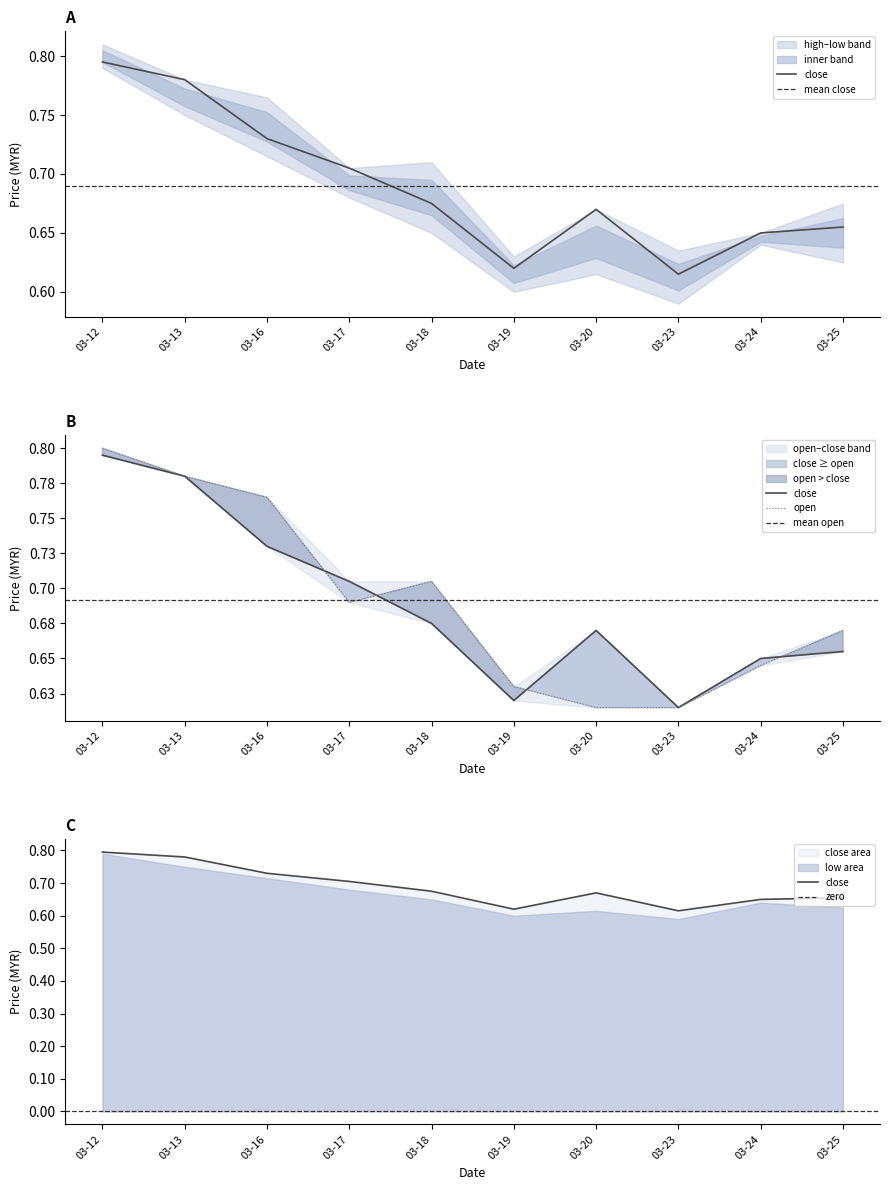

True or false: low and close intersect in this chart.

False